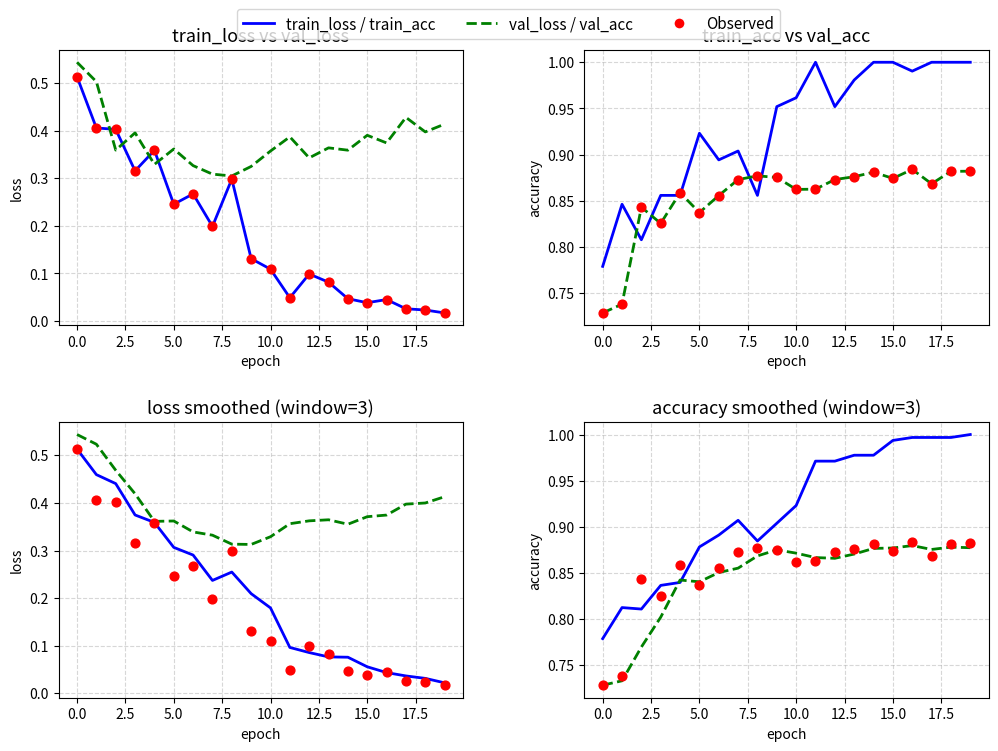

Which series has the largest total across all categories?

train_acc